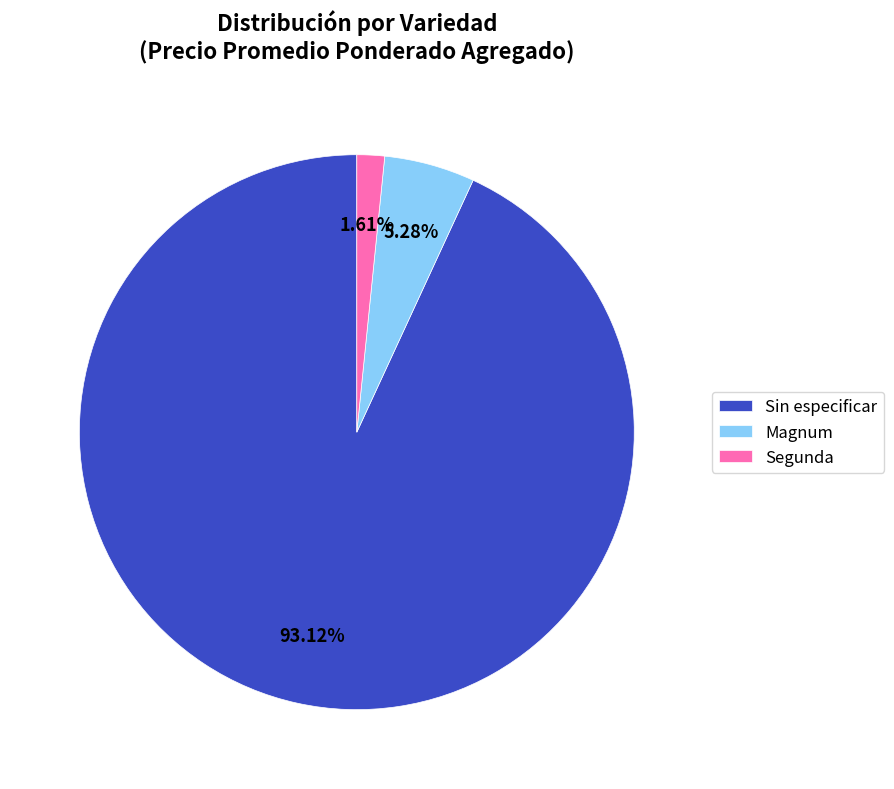

Which category has the smallest portion of the pie?

Segunda